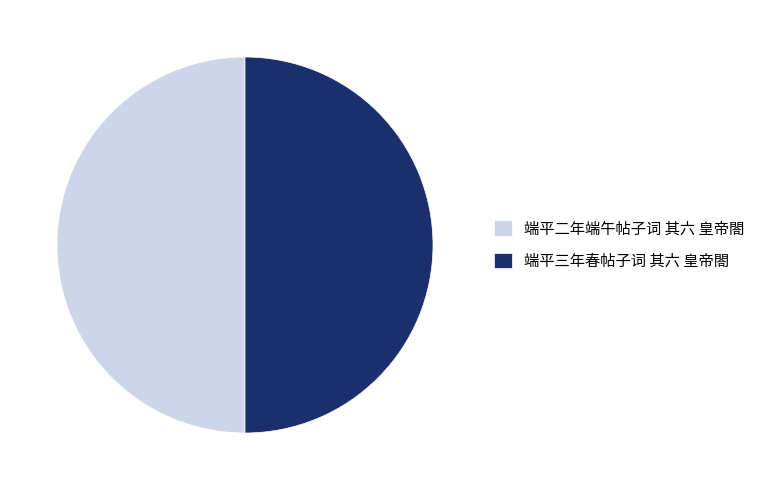

True or false: 端平二年端午帖子词 其六 皇帝閤 accounts for 50% of the total.

True